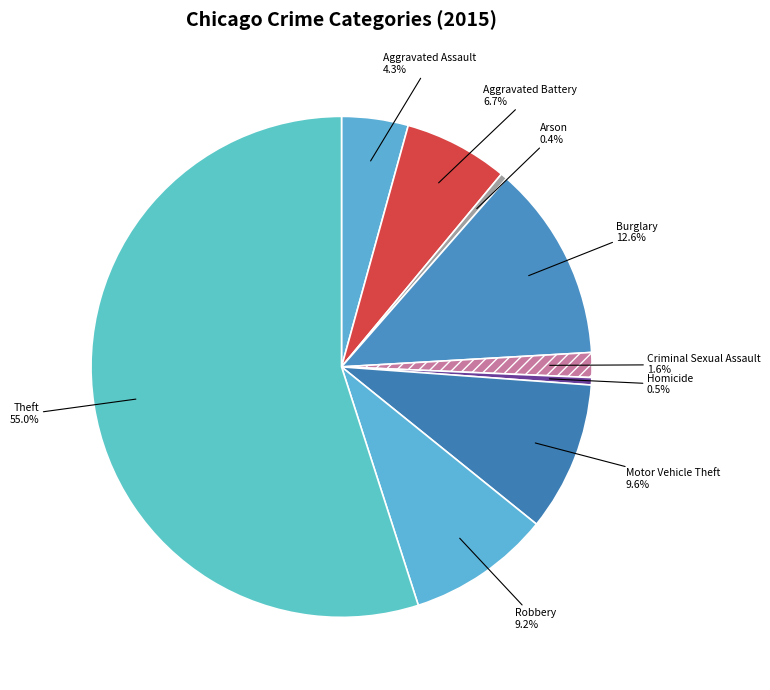

To the nearest percent, what percentage of the pie is Aggravated Battery?

7%